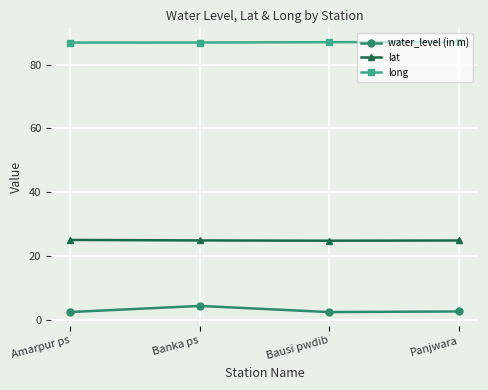

What is the spread (max minus min) of values at Banka ps?

82.6